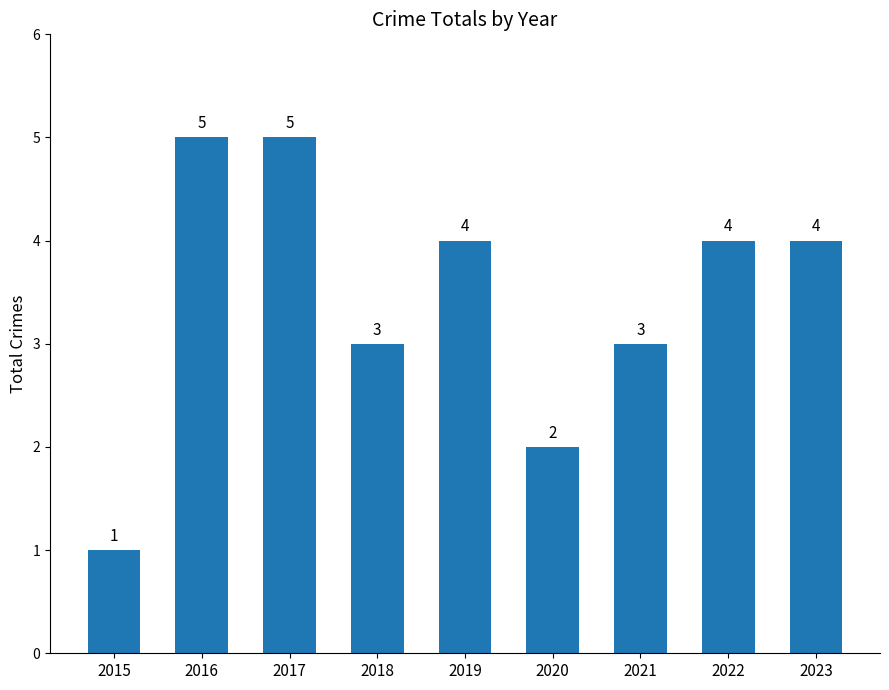

What is the difference between the maximum and minimum values?

4